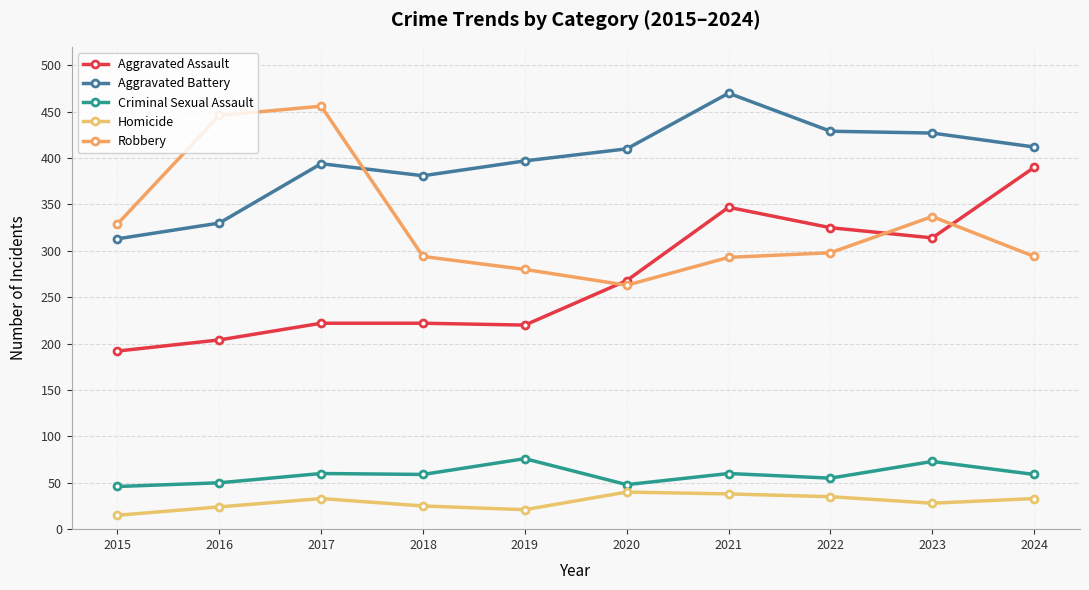

True or false: Robbery has a value of 456 at 2017.

True